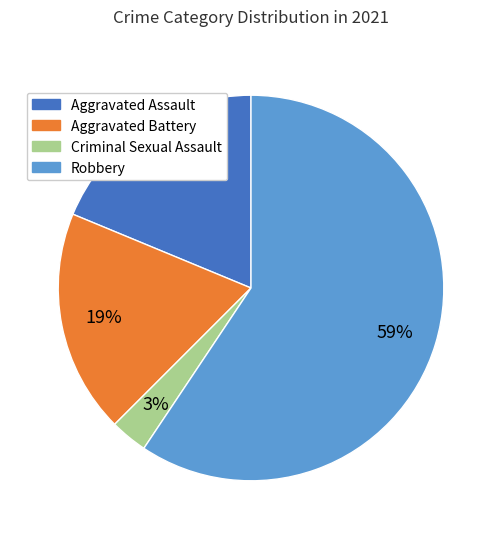

The Aggravated Battery slice represents 33% of the pie. True or false?

False